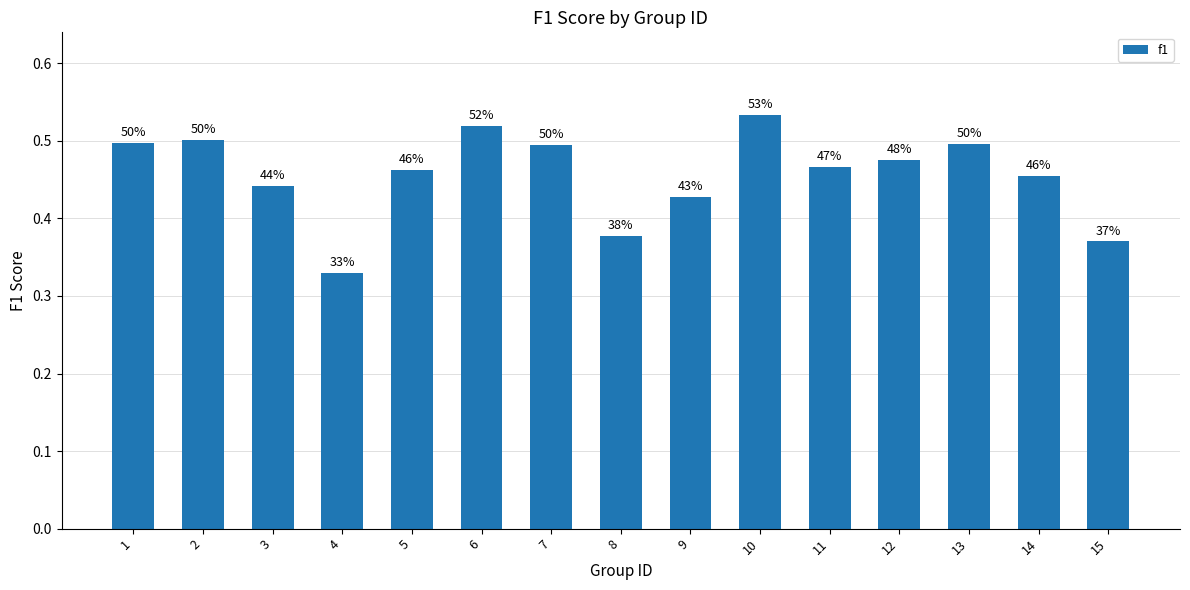

What is the change in value from 2 to 8?

-0.1